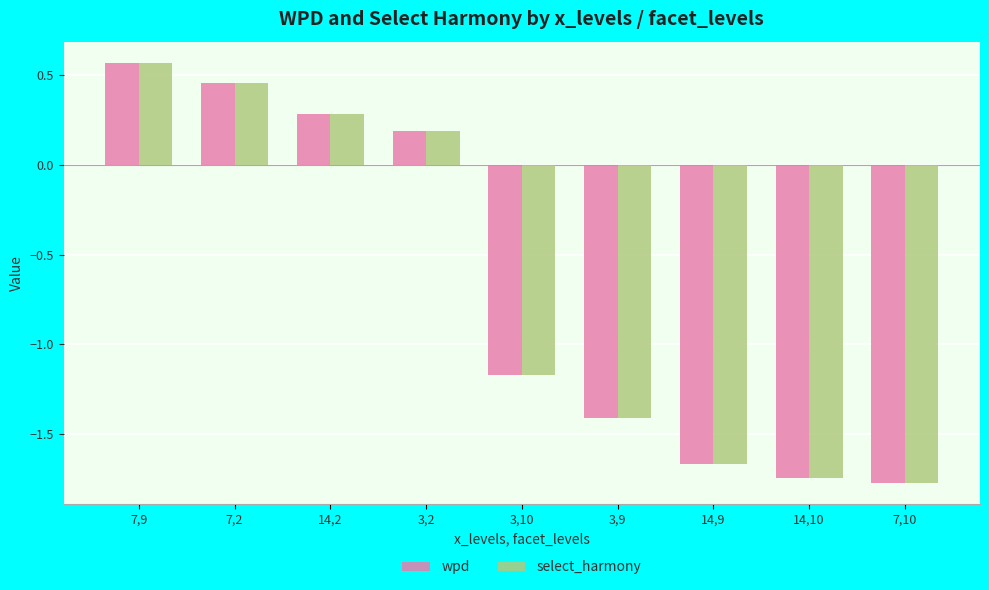

How many positive values does the wpd series have?

4